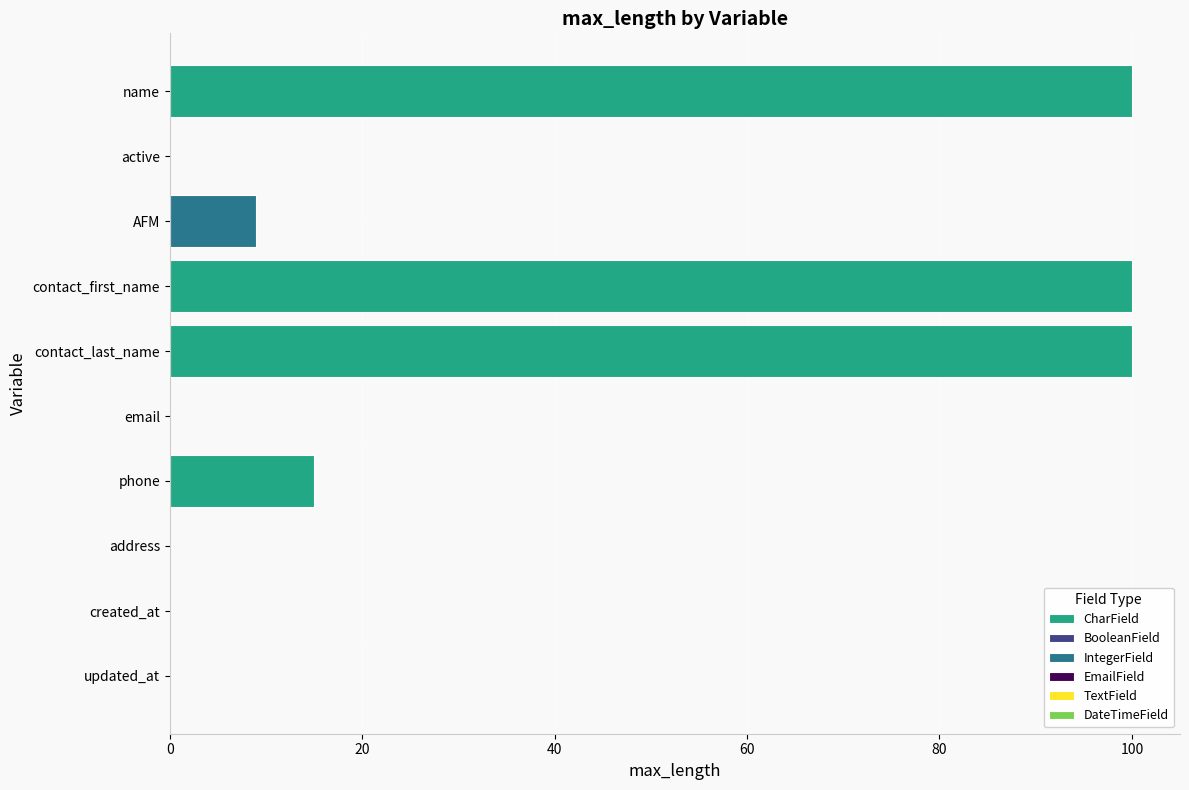

What is the average value?

32